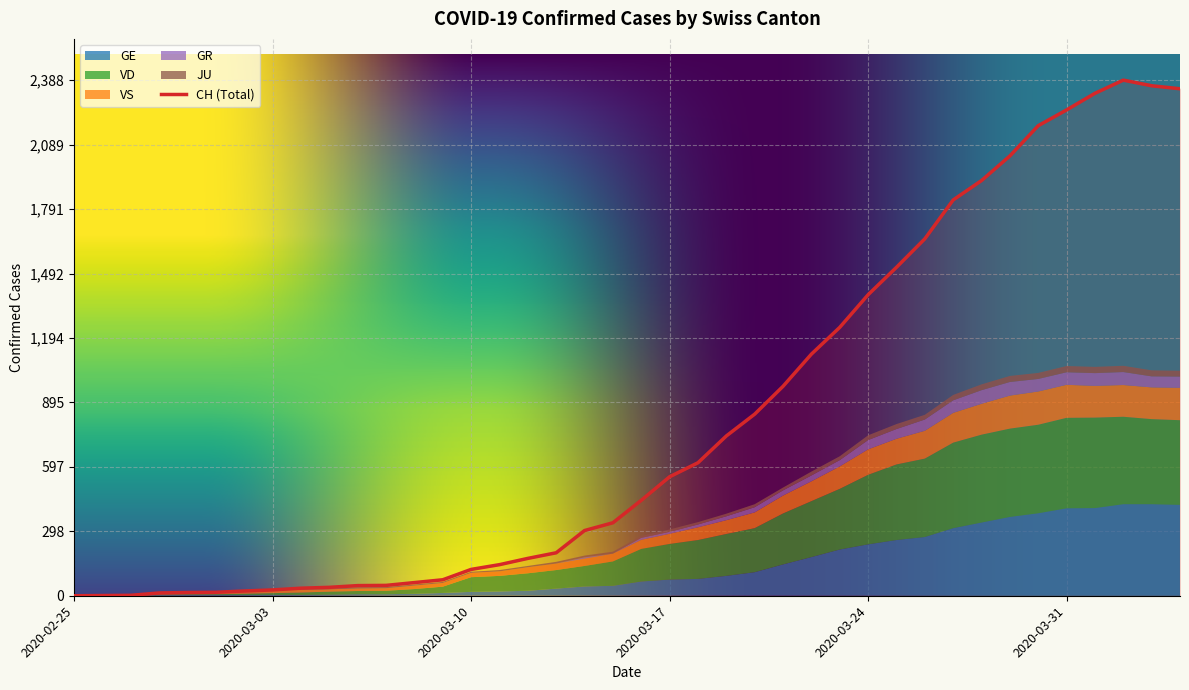

Between 2020-02-27 and 2020-03-11, which series saw the biggest shift?

CH